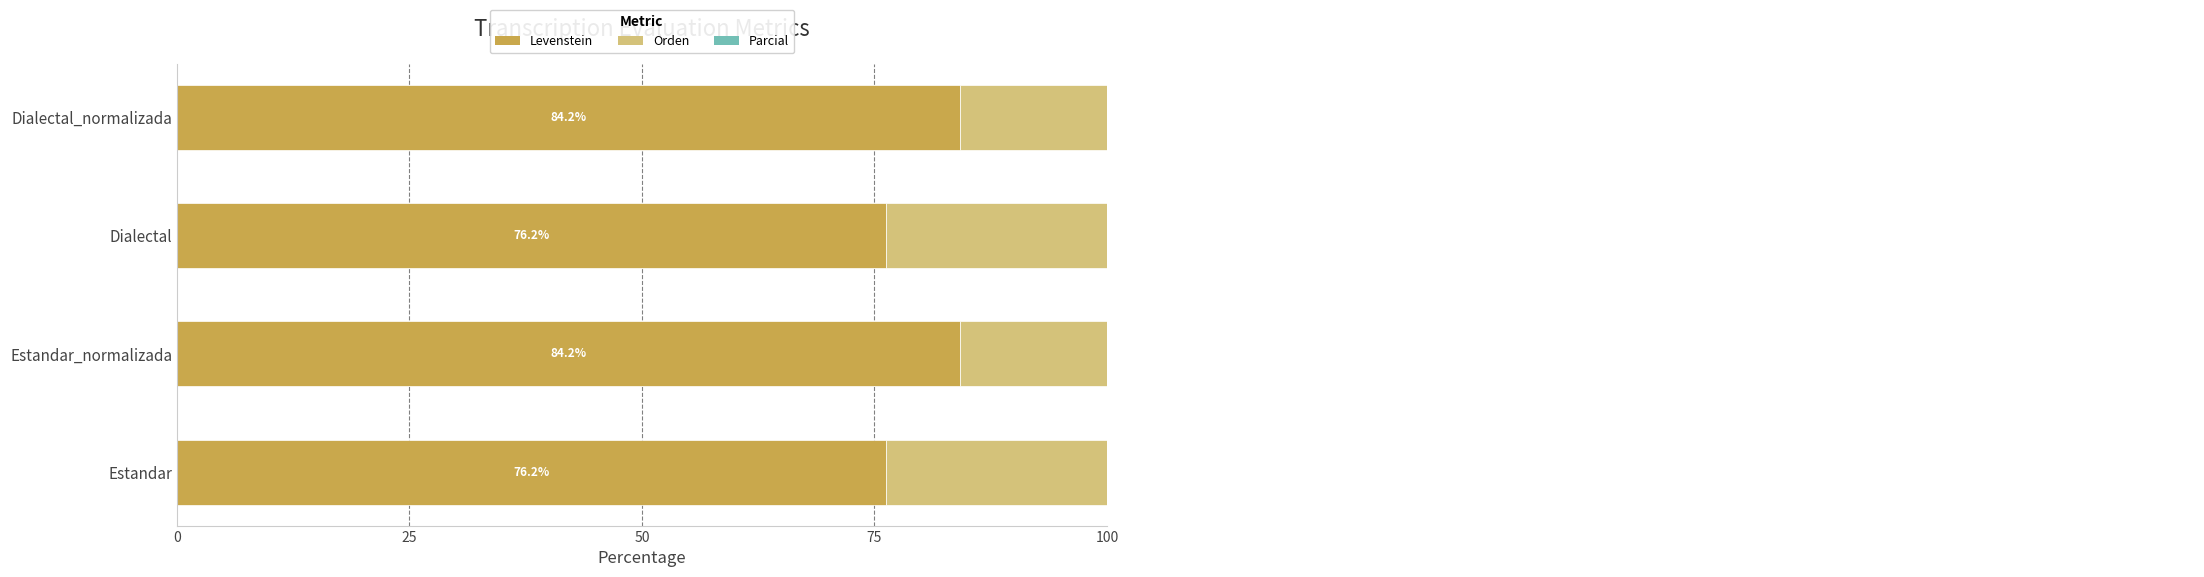

Does the chart contain any negative values?

No